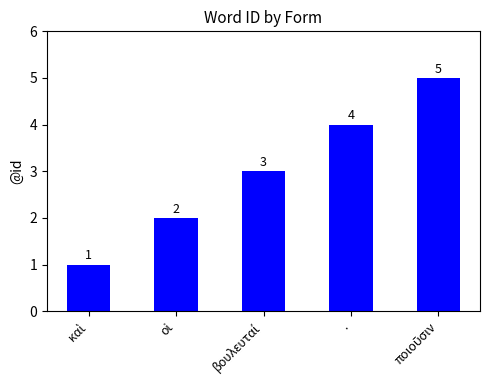

What is the difference between the maximum and minimum values?

4